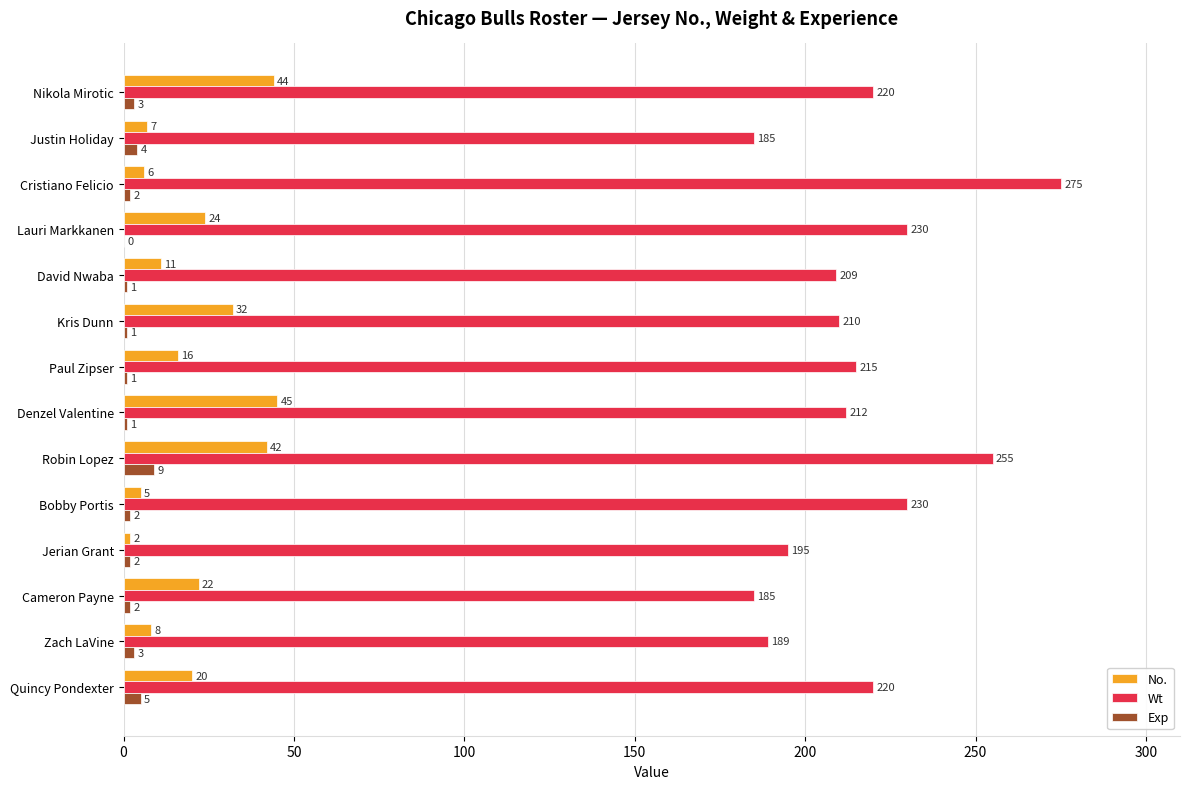

Count the number of data series in this chart.

3